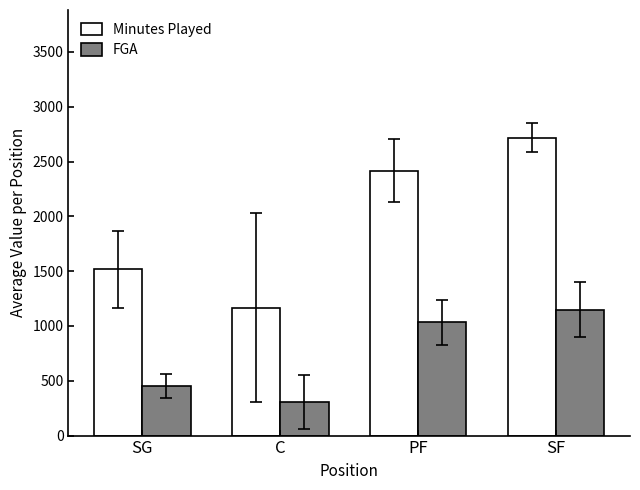

What are all the series names shown in the legend?

Minutes Played, FGA